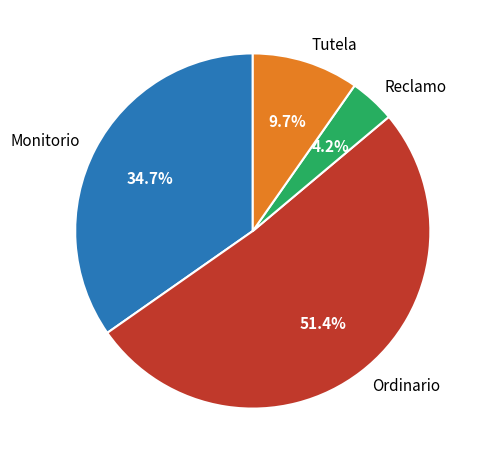

Is it true that Tutela is 10% of the pie?

True